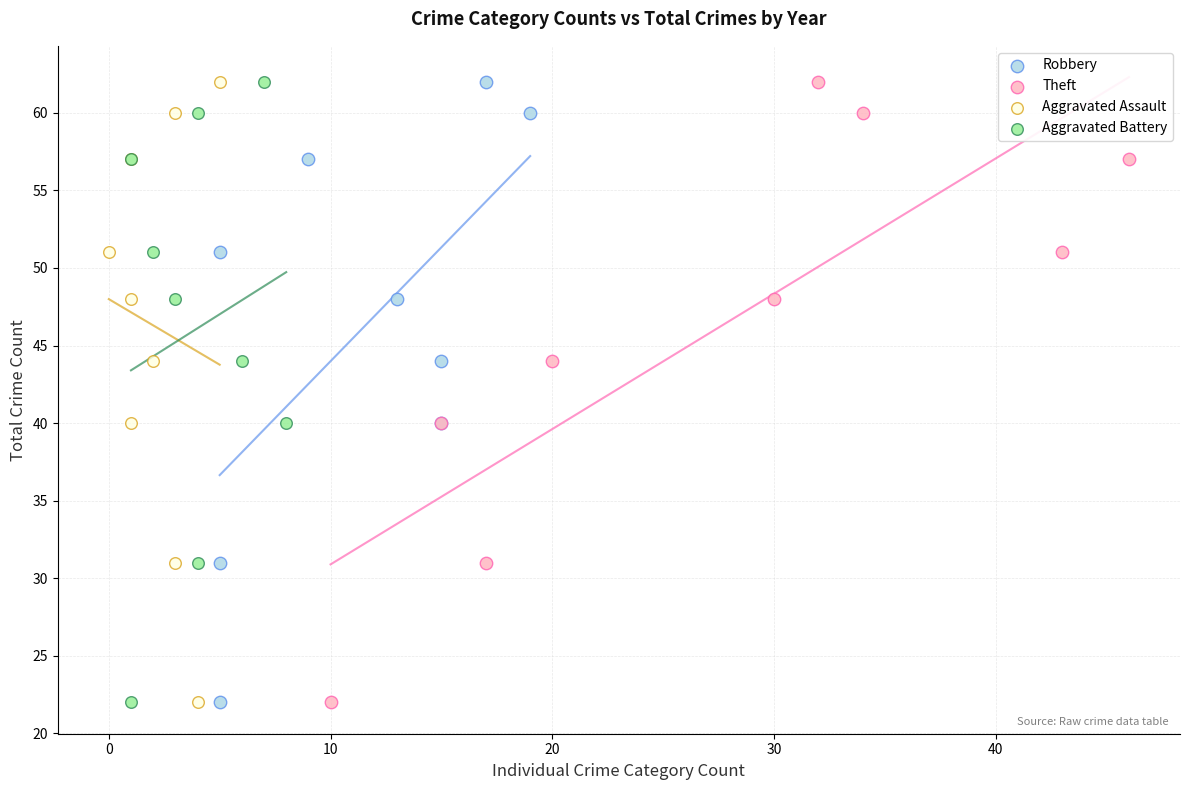

What are all the series names shown in the legend?

Robbery, Theft, Aggravated Assault, Aggravated Battery